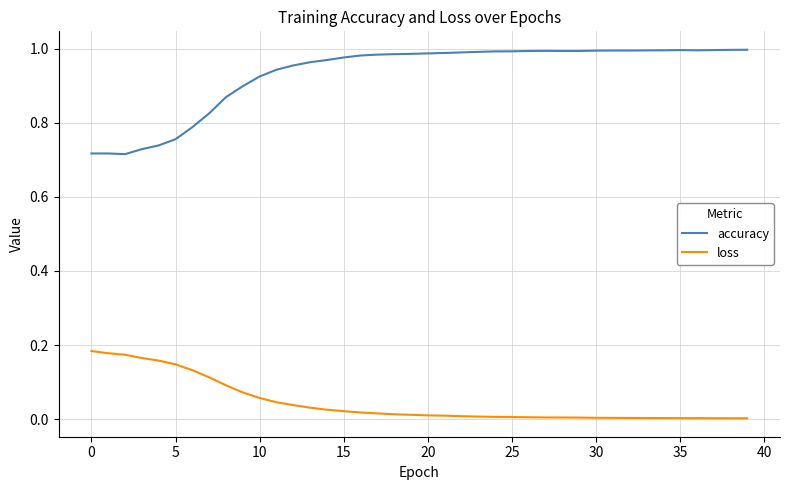

True or false: accuracy and loss intersect in this chart.

False